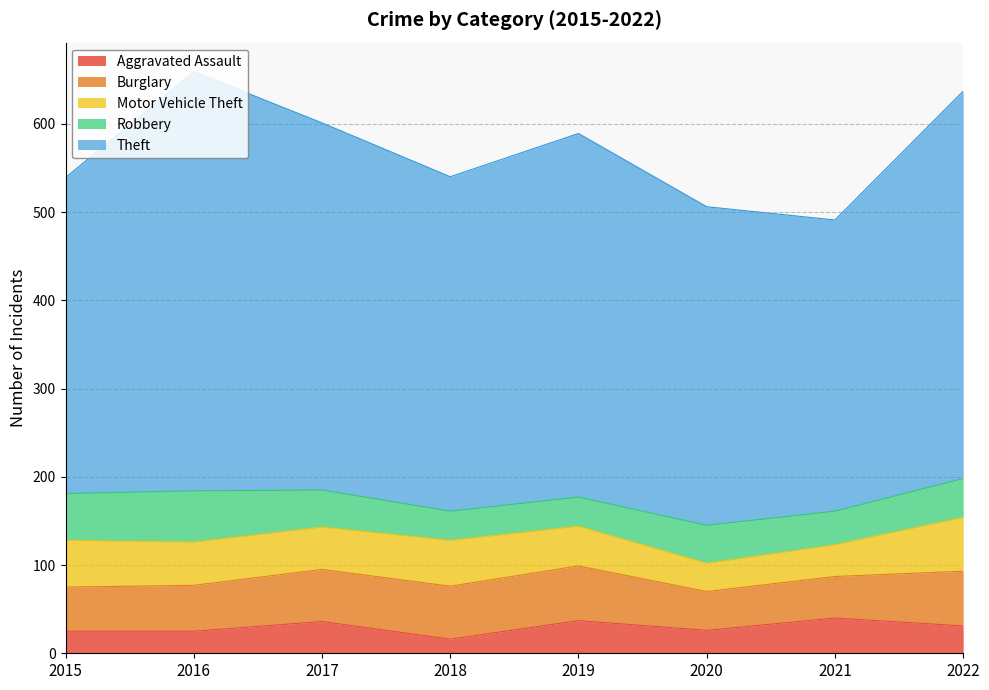

What are all the series names shown in the legend?

Aggravated Assault, Burglary, Motor Vehicle Theft, Robbery, Theft